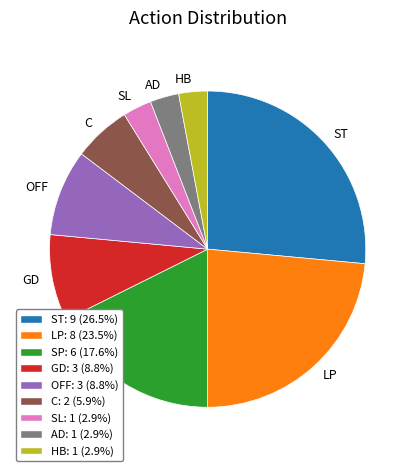

What is the ratio of the value at OFF to the value at SP?

0.5